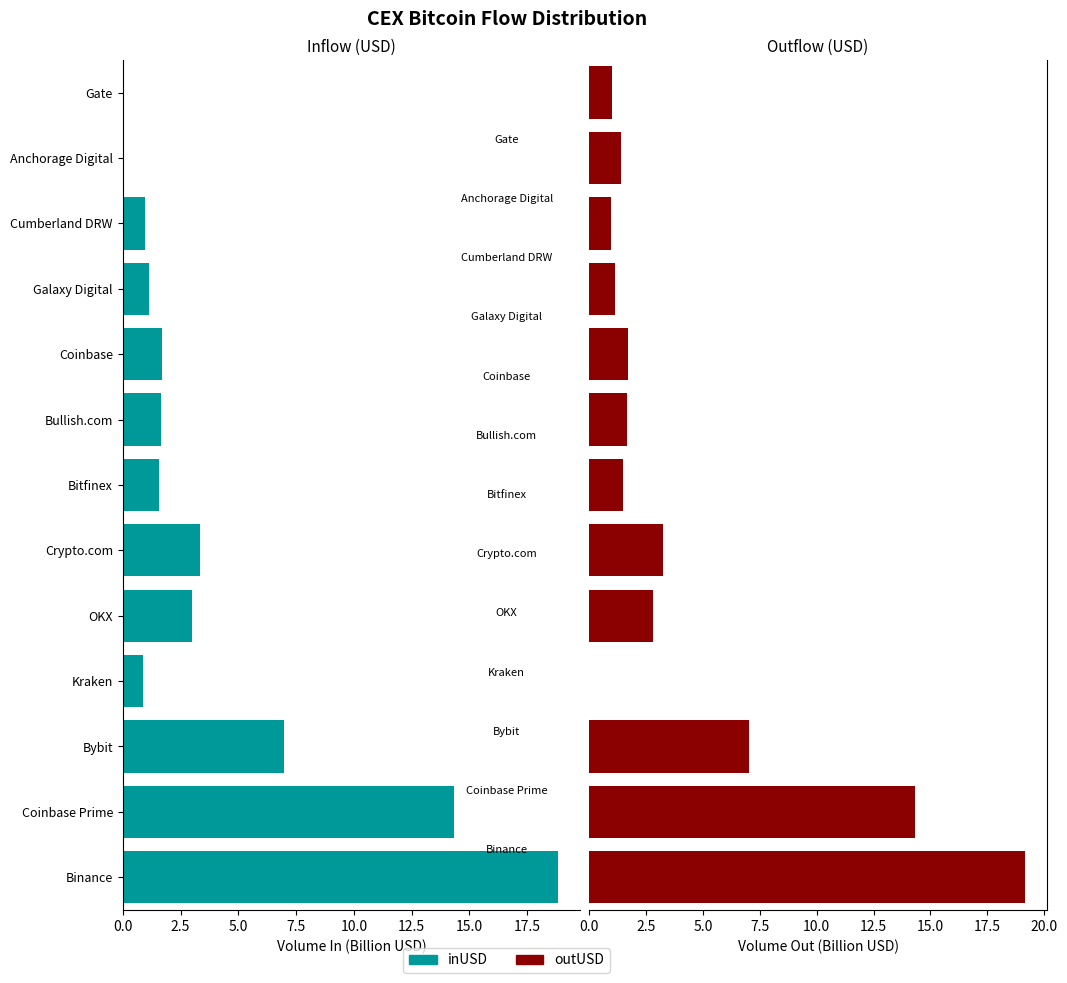

What is the maximum value shown in the chart?

19.2